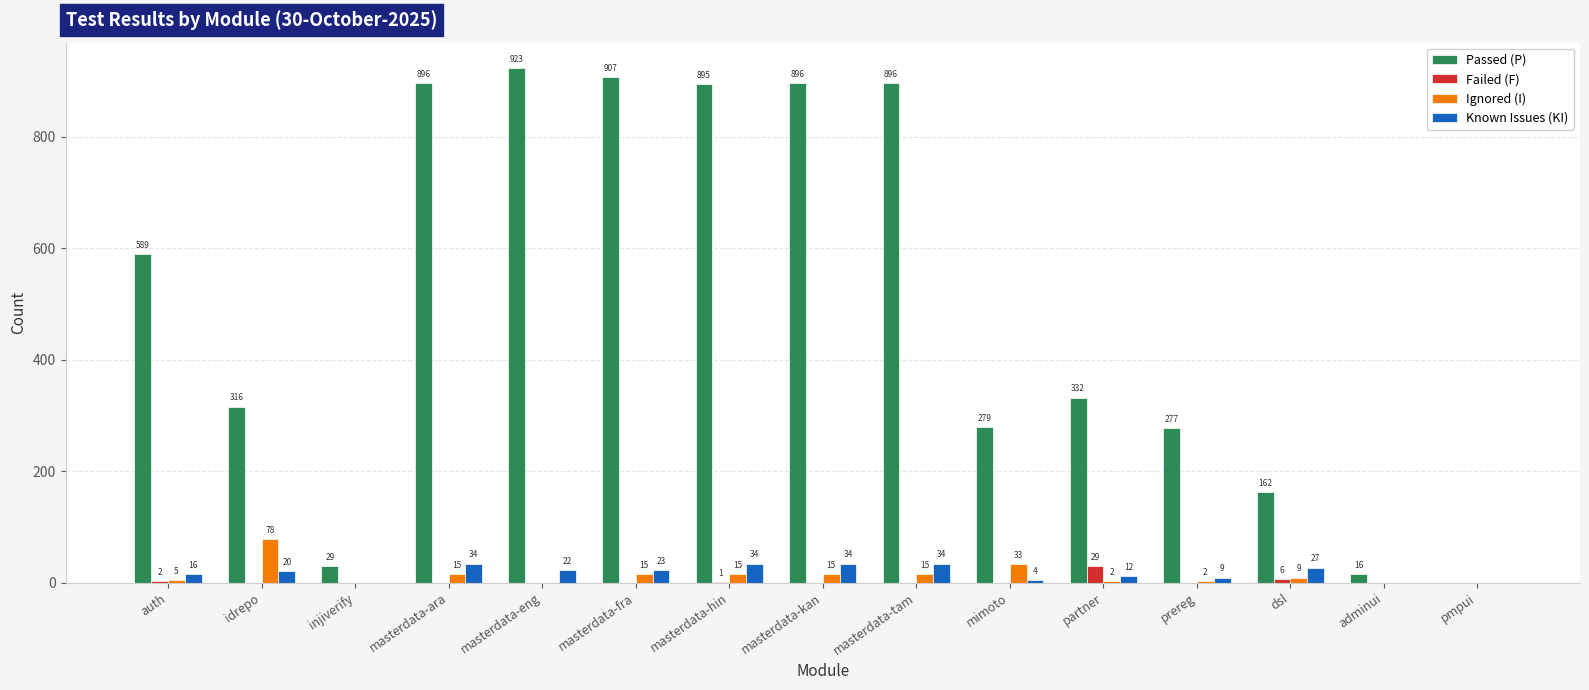

How many positive values does the Known Issues (KI) series have?

12